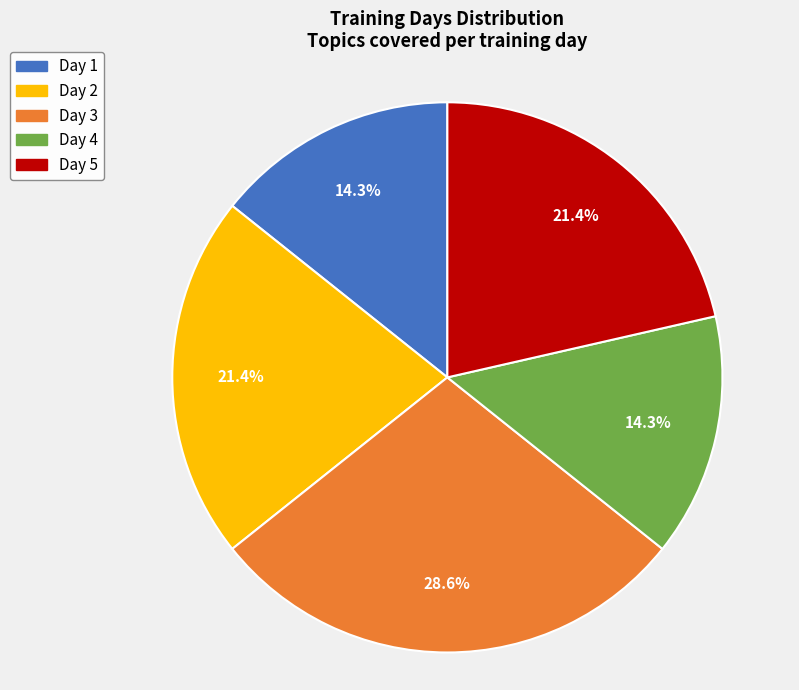

To the nearest percent, what percentage of the pie is Day 1?

14%